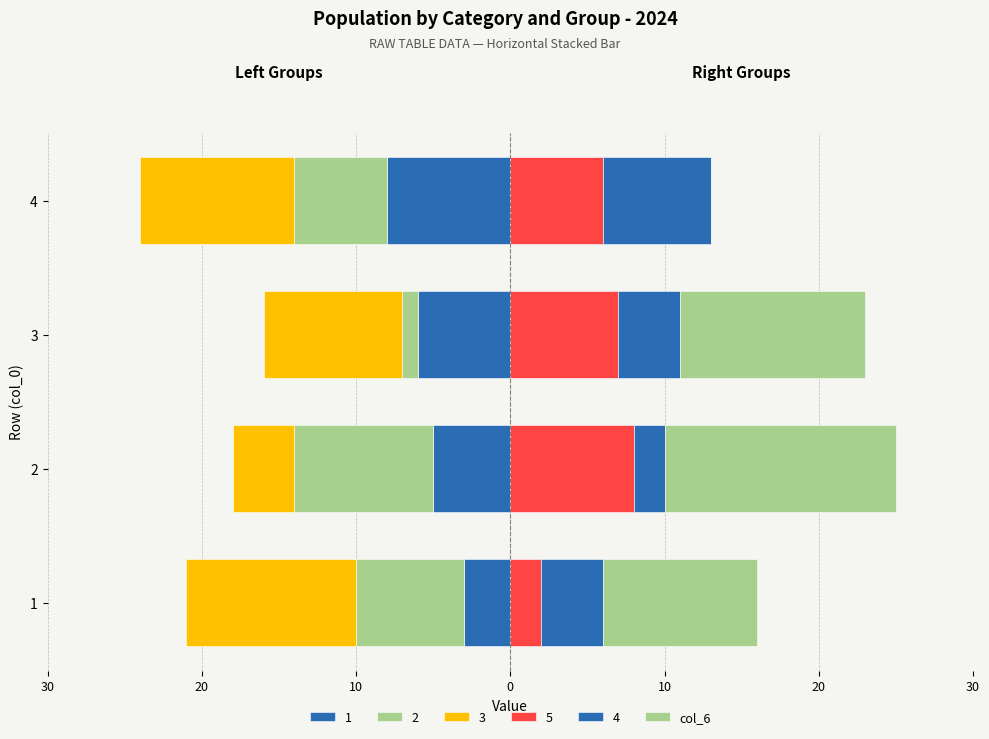

Between 4 and 1, which is larger?

1